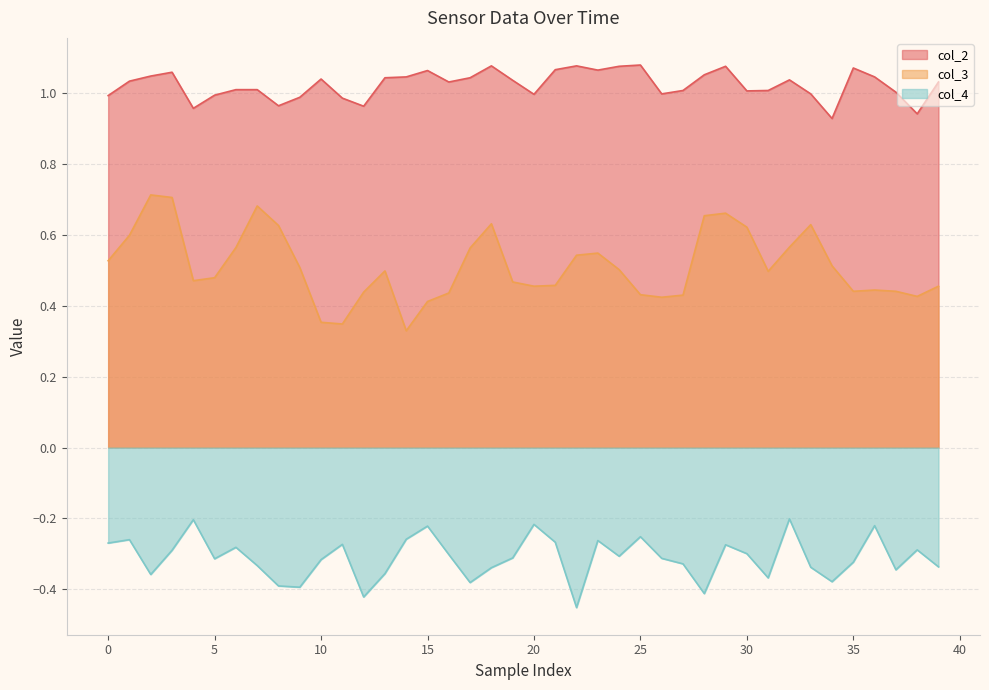

Rank the series by their maximum value, from lowest to highest.

col_4, col_3, col_2